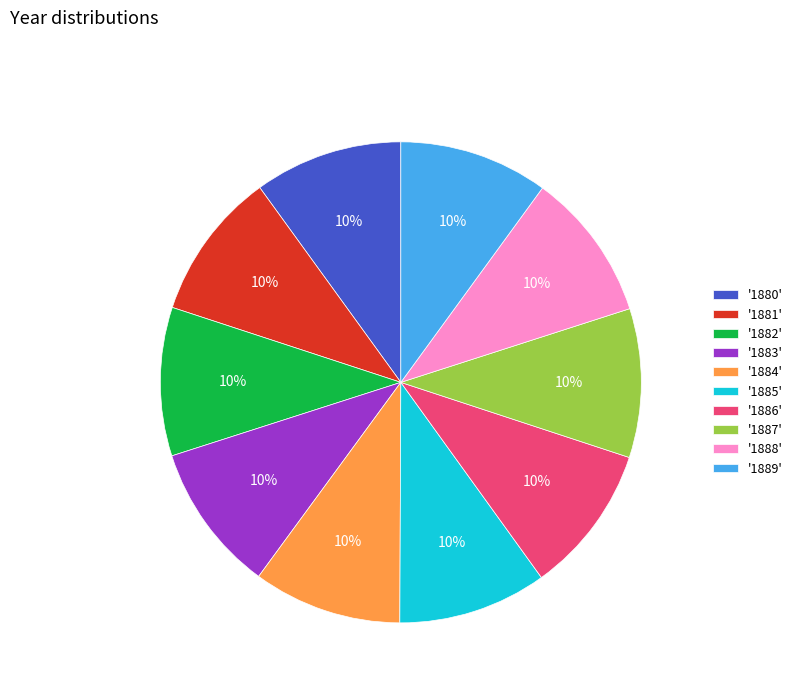

Combined, do '1881' and '1885' account for over 50%?

No